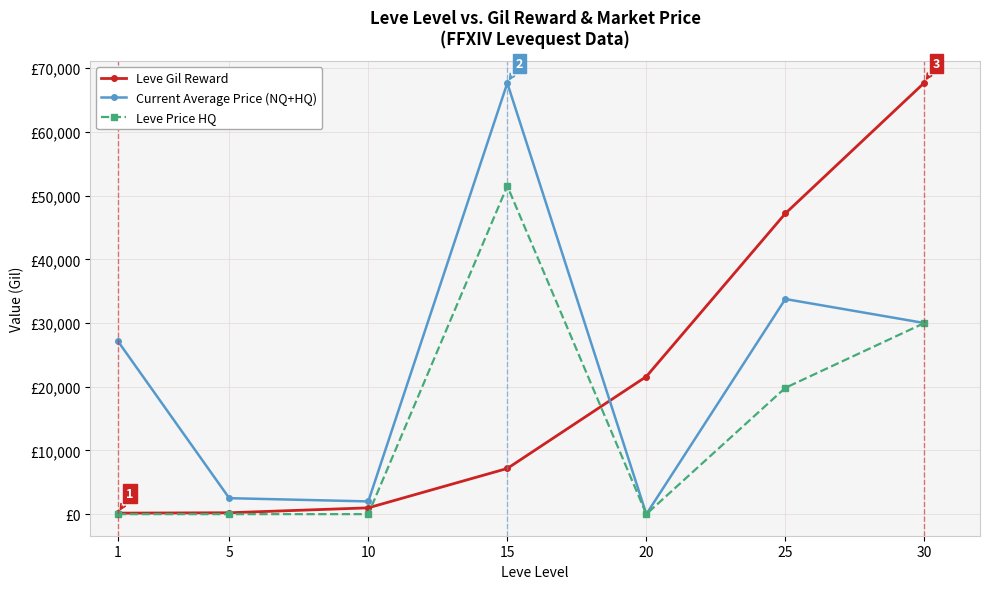

Reading left to right, list all the values displayed in this chart.

Leve Gil Reward: 160	220	990	7170	21600	47200	67730
Current Average Price (NQ+HQ): 27128	2507	2000	67669	0	33766	30000
Leve Price HQ: 0	0	0	51504	0	19830	30000